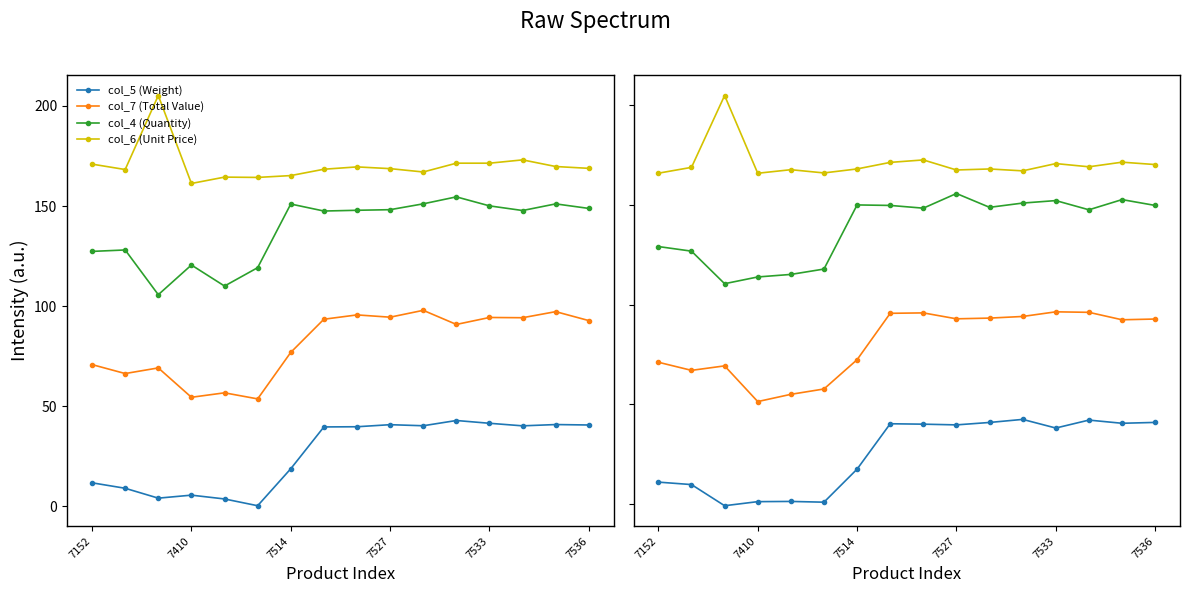

Which series changed the most between 7536 and 15?

col_5 (Weight)